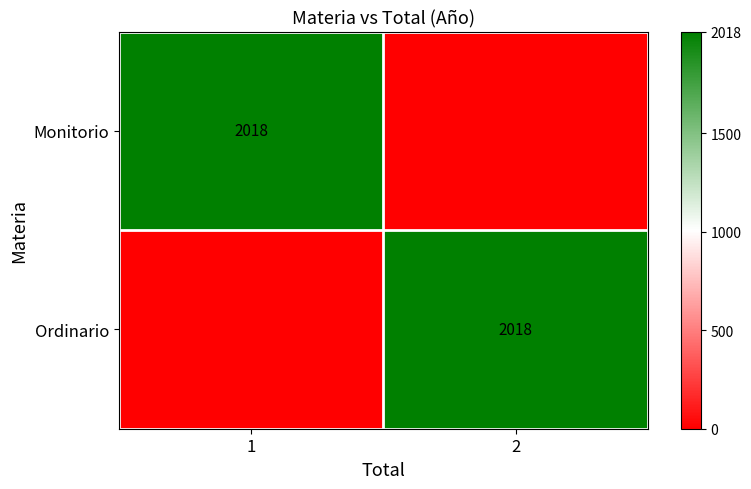

The value of Monitorio at 1 is 2811. True or false?

False